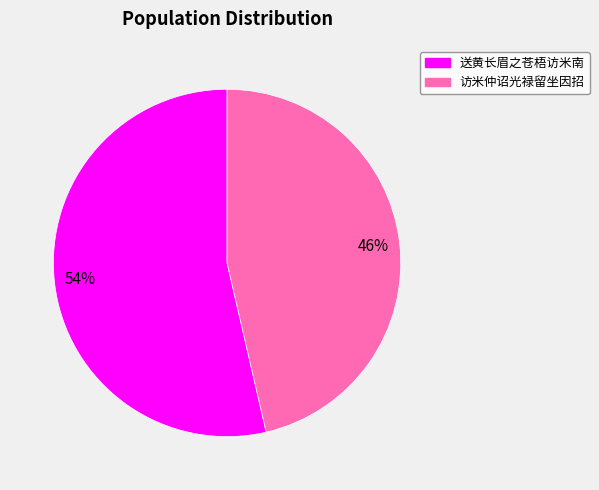

Does any single category account for the majority?

Yes